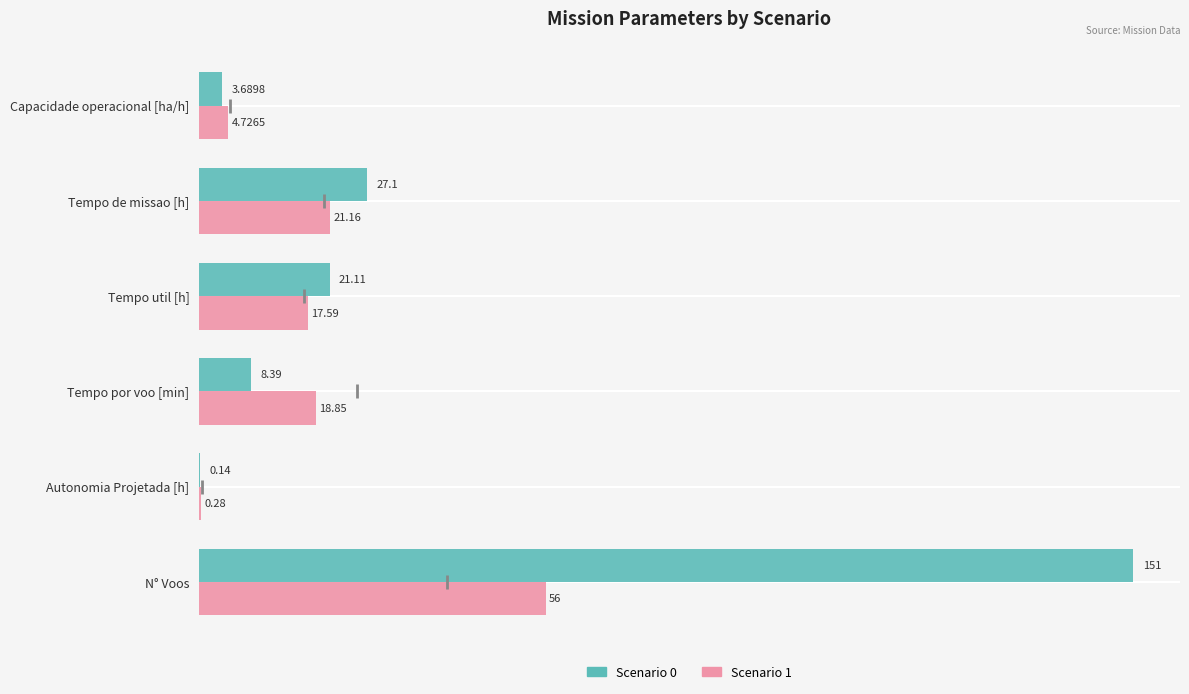

What is the sum of the Scenario 1 values at Tempo util [h] and N° Voos?

73.6